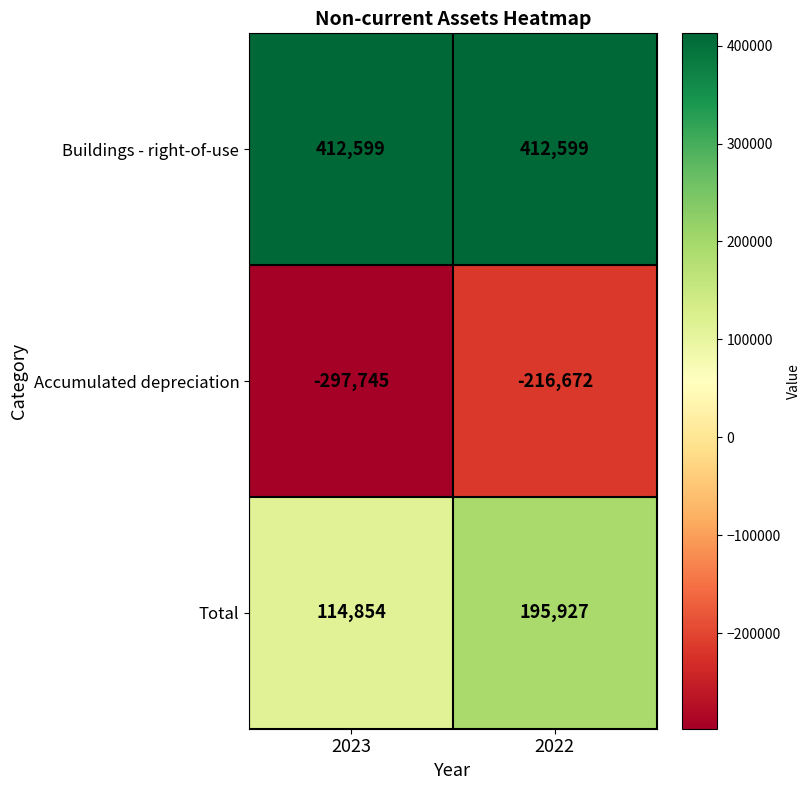

List the labels in order of Accumulated depreciation value, smallest first.

2023, 2022